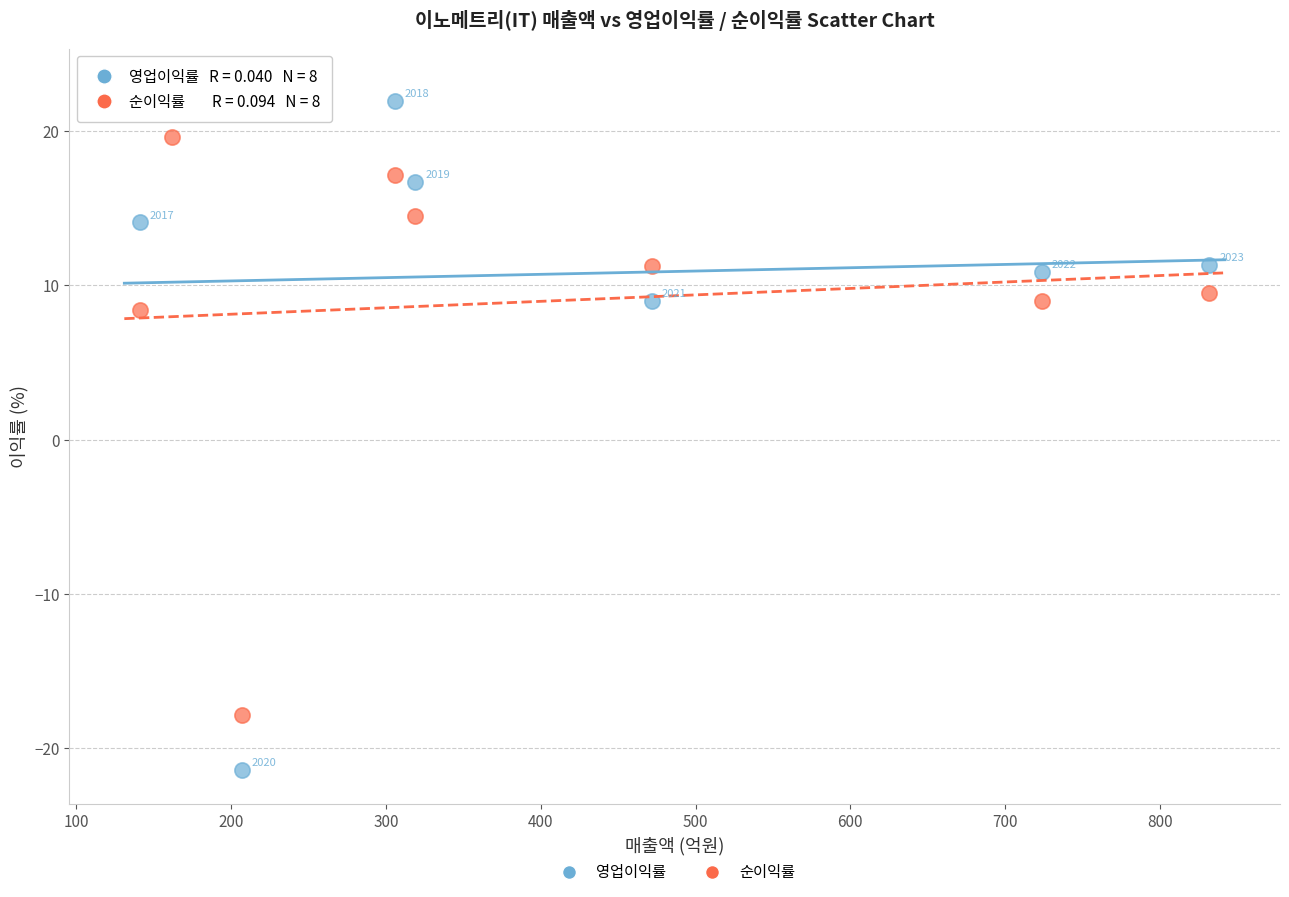

Which series has the largest Y range (max minus min)?

영업이익률